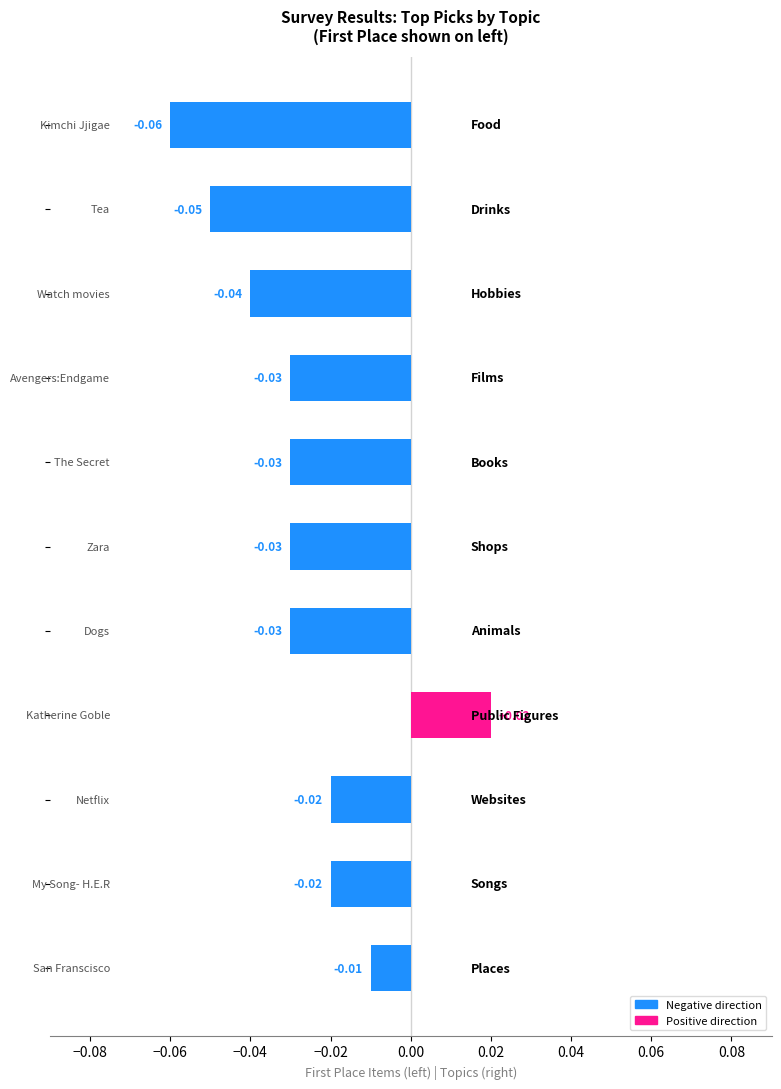

How many bars are there in total?

11